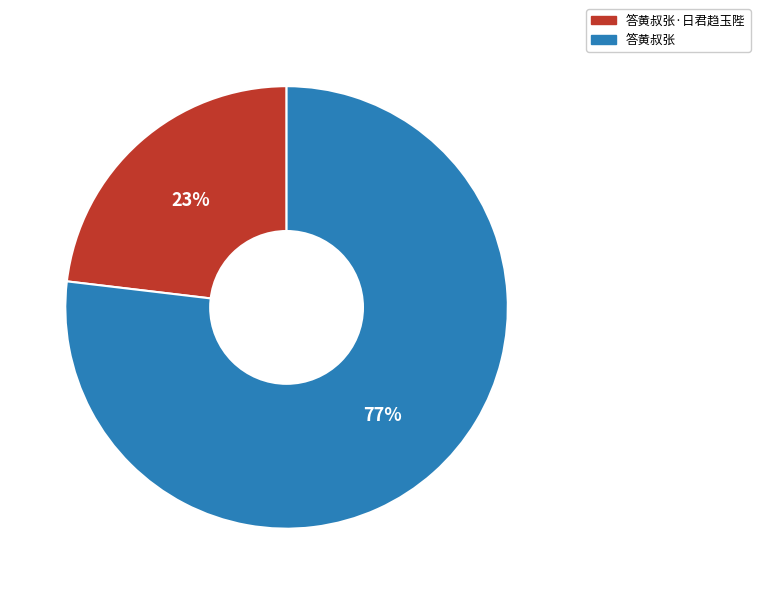

Rank the categories by value from lowest to highest.

答黄叔张·日君趋玉陛, 答黄叔张